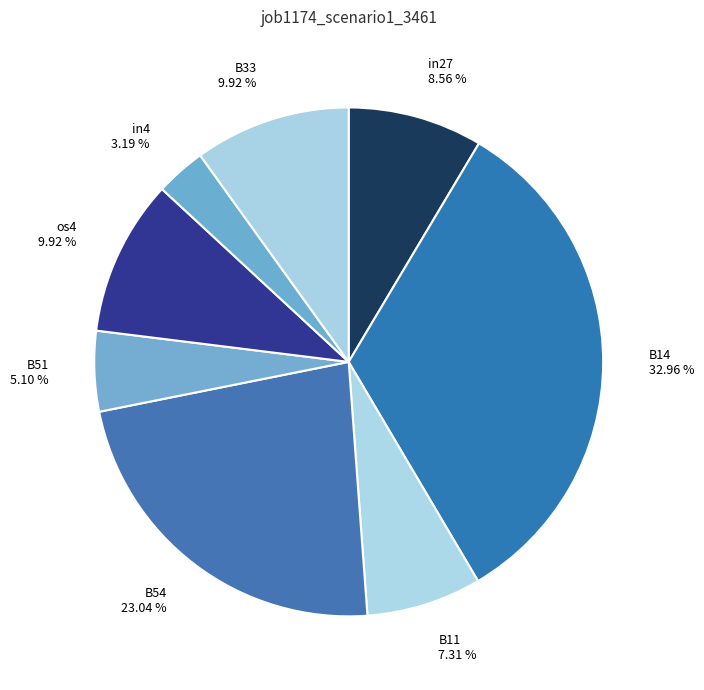

Which has a higher value, in27 or B54?

B54